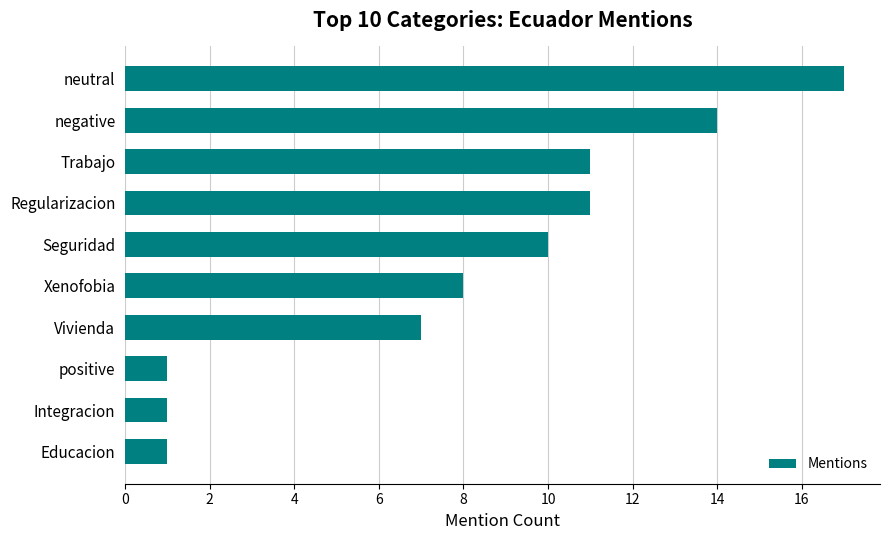

What is the difference between the maximum and second lowest values?

16